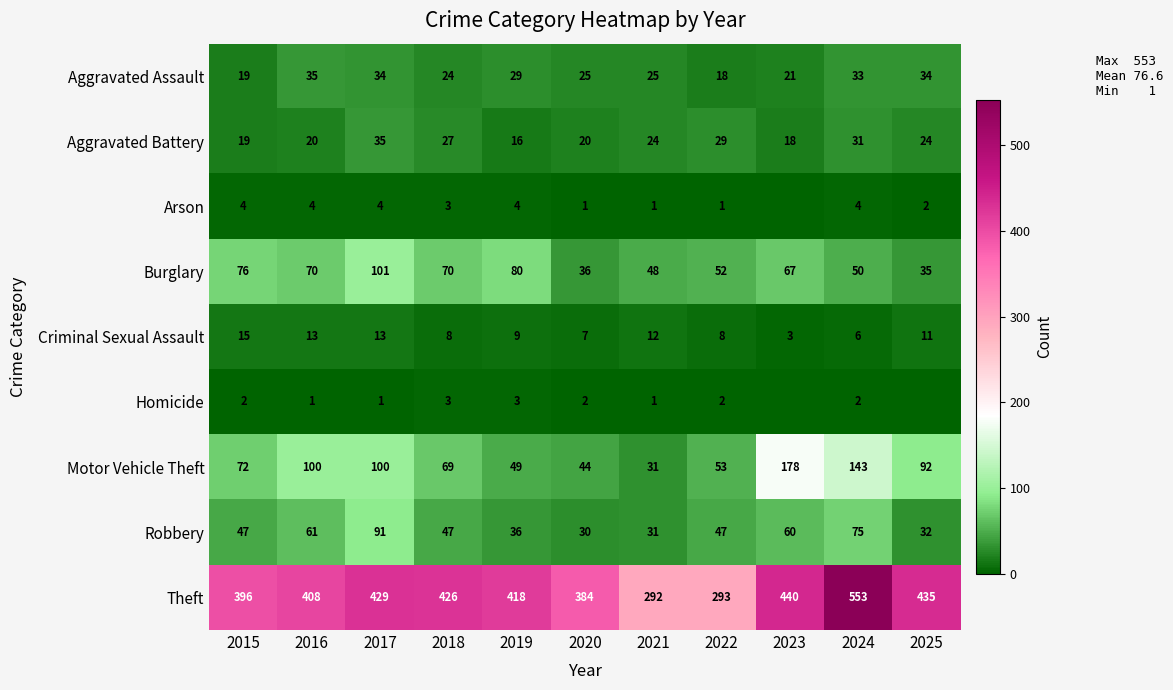

At which category is the sum across all series the highest?

2024